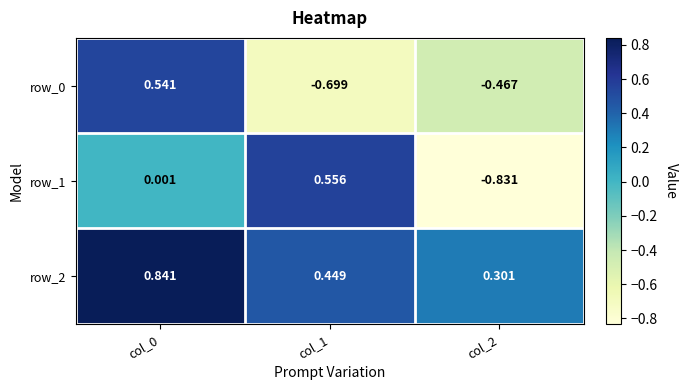

Which series has the widest spread of values?

row_1